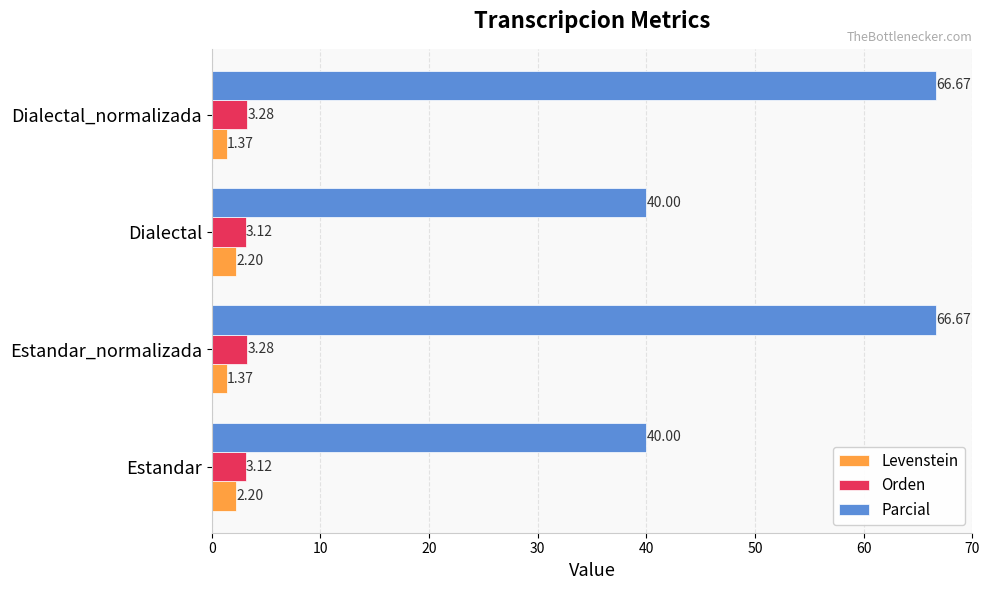

Rank the series by their maximum value, from highest to lowest.

Parcial, Orden, Levenstein